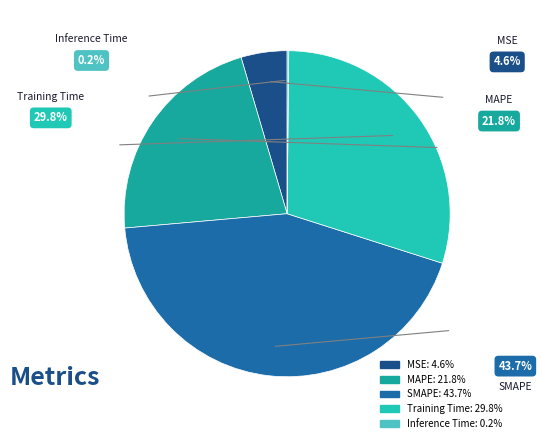

Does SMAPE account for over 50% of the chart?

No